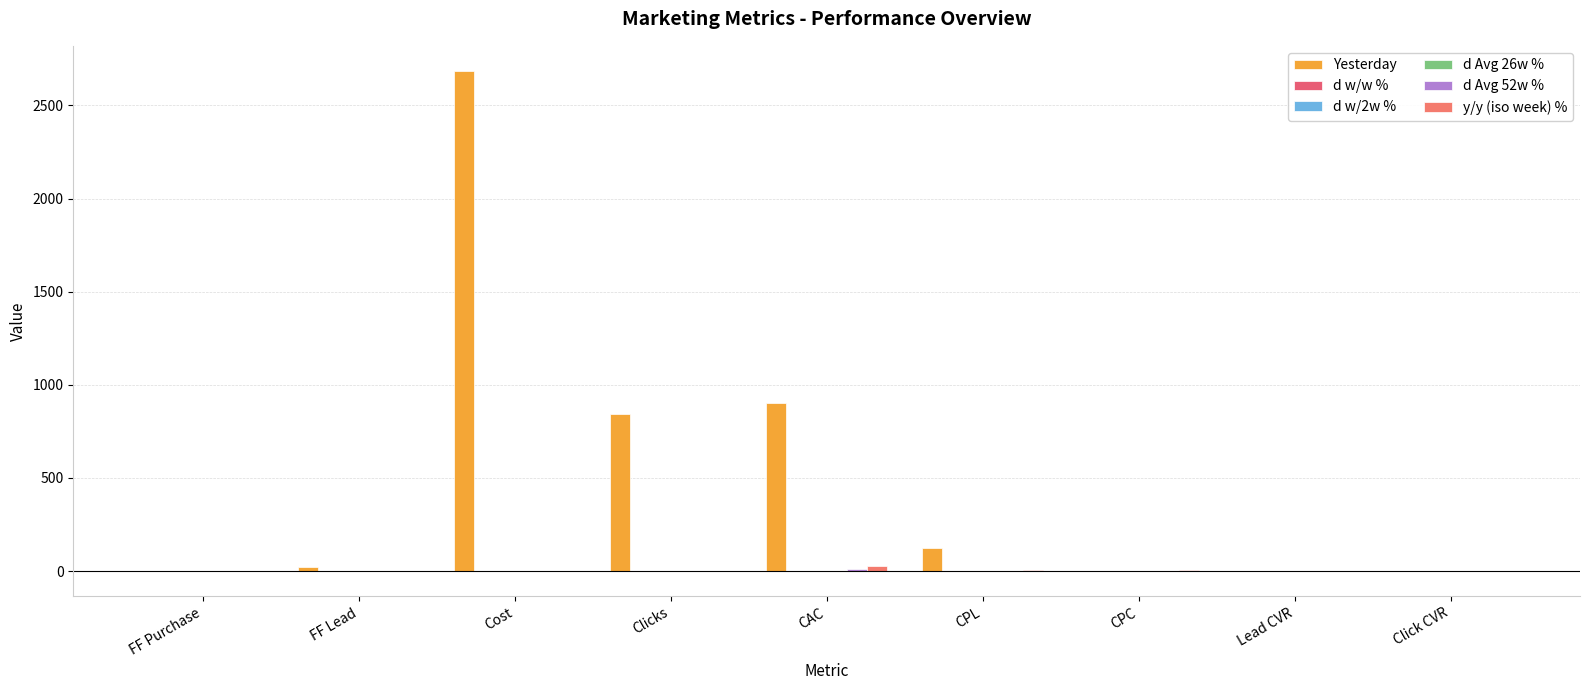

Which category has the highest value in the Yesterday series?

Cost